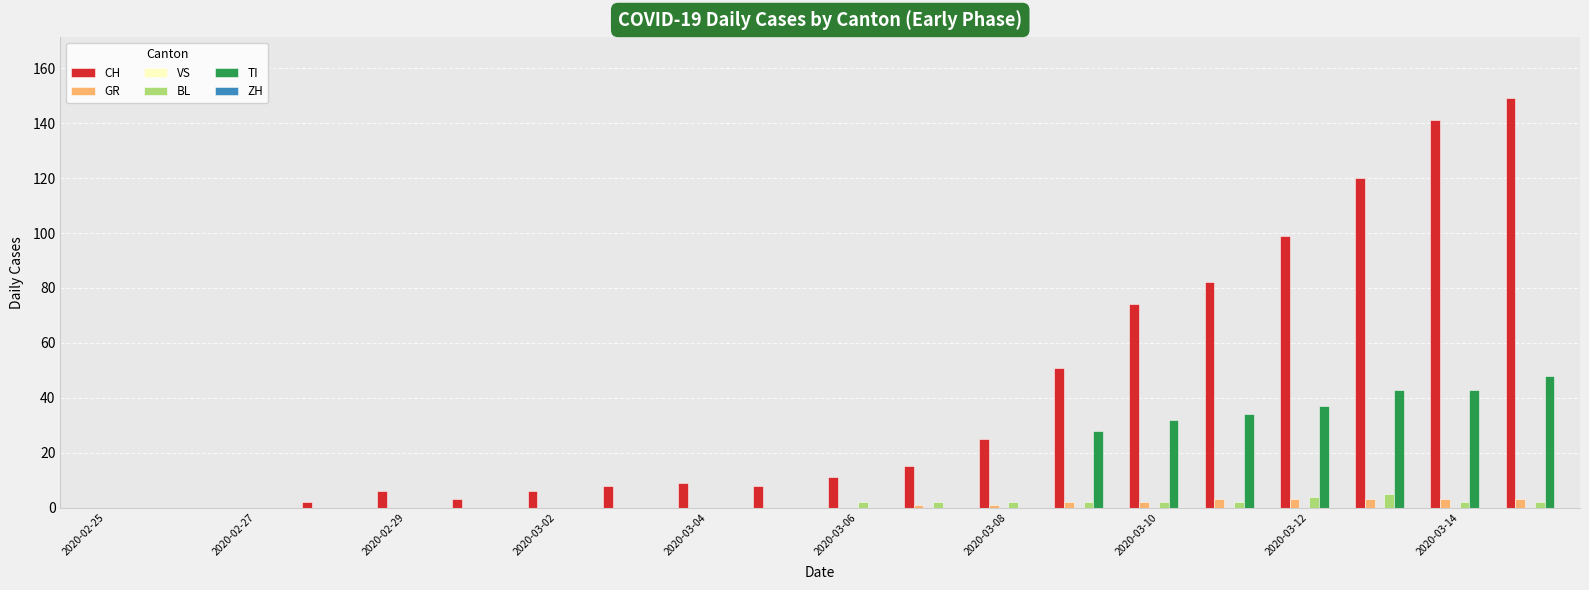

What is the highest value of the GR series?

3